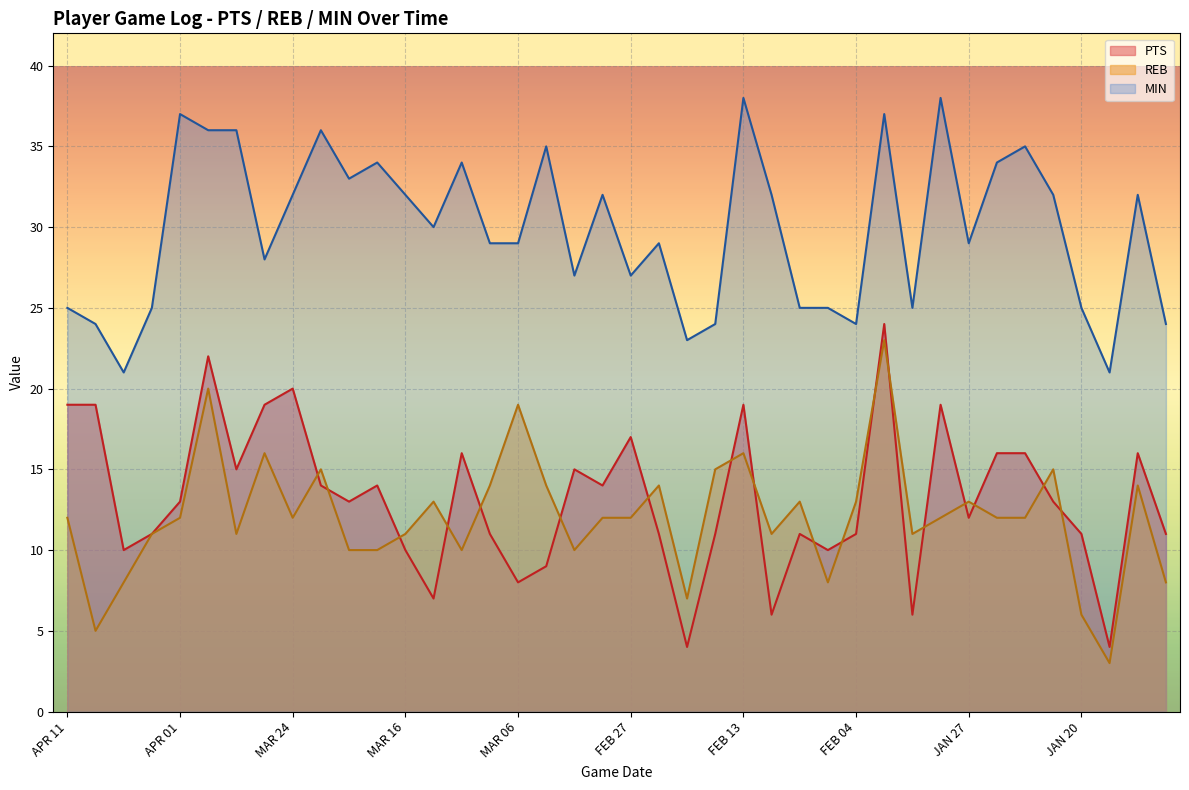

What is the difference between the MIN values at MAR 06 and MAR 18?

5